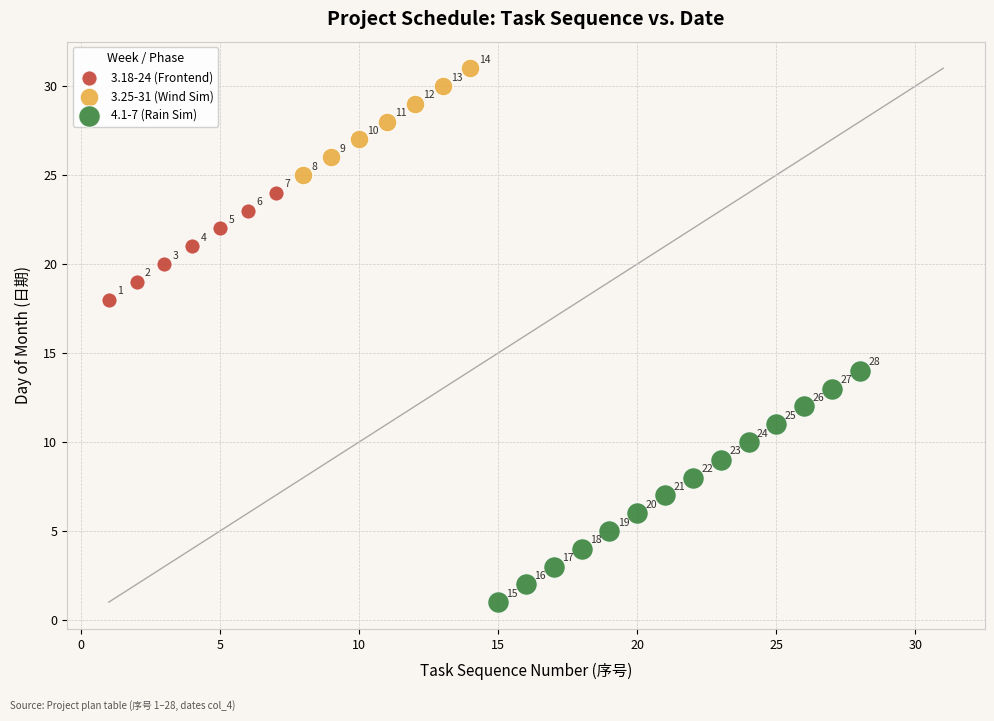

Which series reaches the minimum Y coordinate?

4.1-7 (Rain Sim)